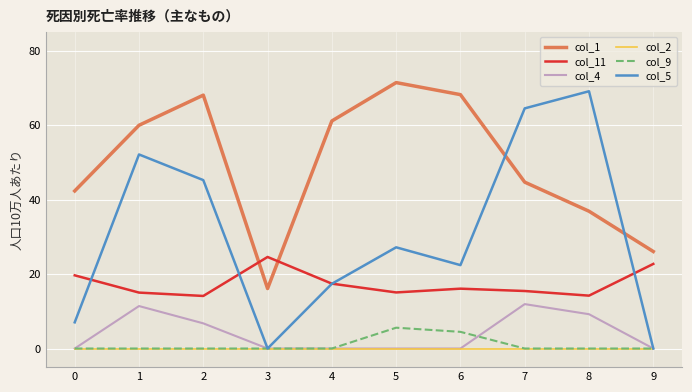

How many col_11 values are between 0 and 1?

10